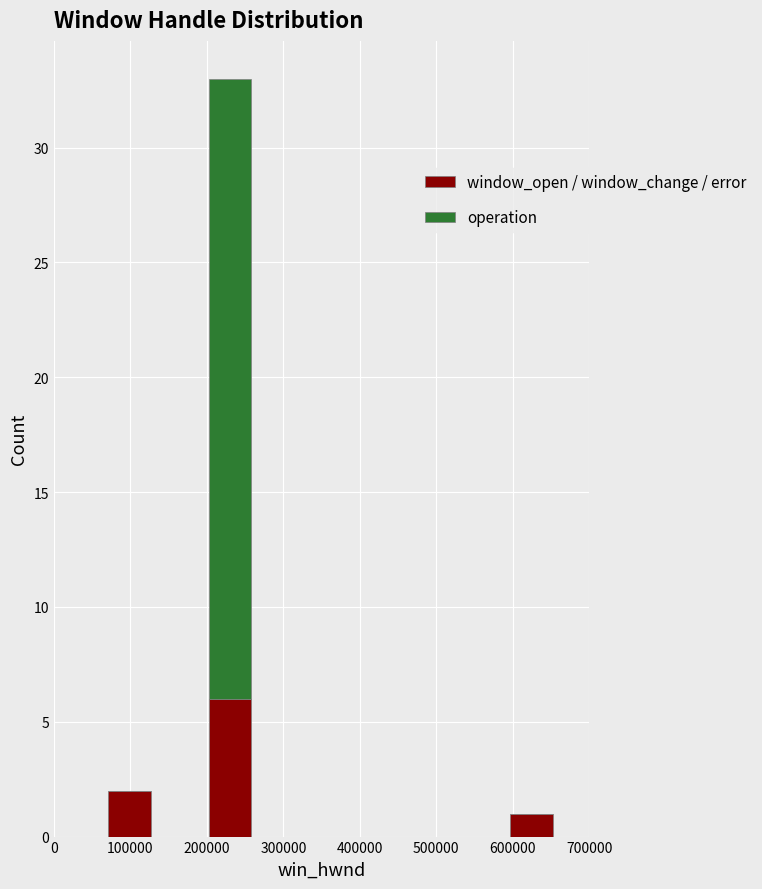

Reading left to right, list every stacked bar in this chart as the range it spans on the x-axis followed by its total height. Neither the bar edges nor the heights are printed on the chart, so give them approximately, as read against the axes.

70000 to 130000: 2
130000 to 200000: 0
200000 to 260000: 33
260000 to 330000: 0
330000 to 390000: 0
390000 to 460000: 0
460000 to 530000: 0
530000 to 590000: 0
590000 to 660000: 1